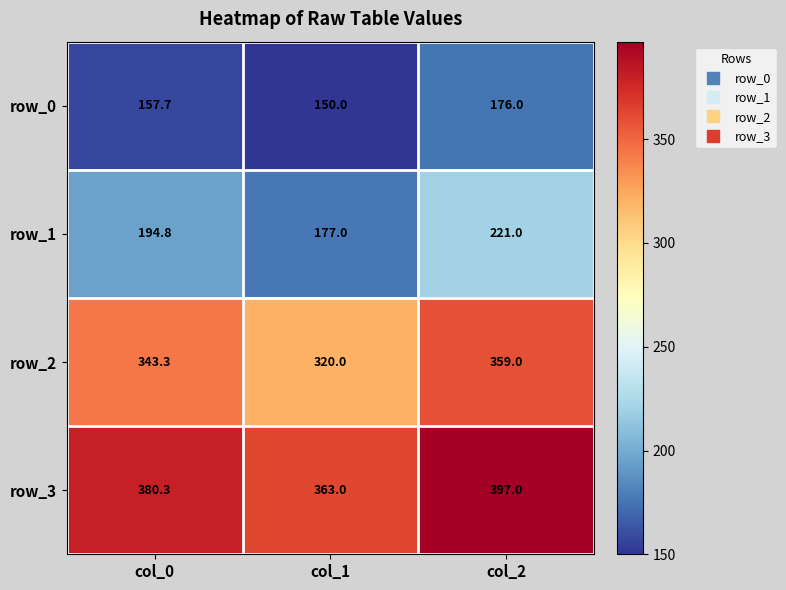

At which label does row_2 first exceed 343?

col_0